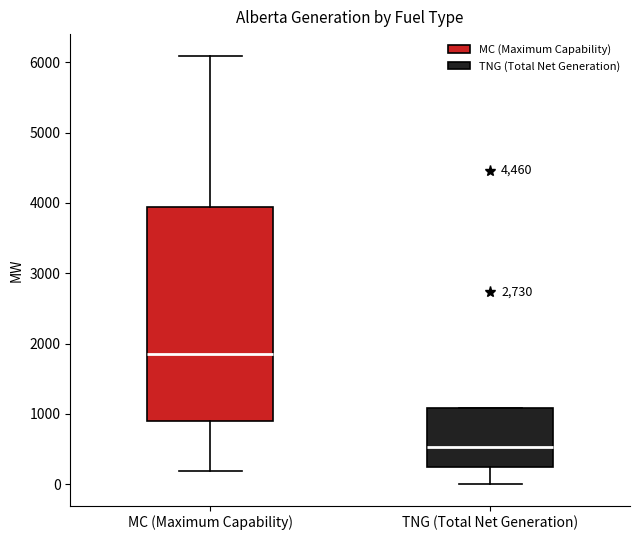

Reading left to right, read every box against the y-axis: the position of its median line, the range the box covers, and the ends of its whiskers. The values are not printed on the chart, so give them approximately, as read against the axis.

MC (Maximum Capability): median 1900, box 900 to 3900, whiskers 200 to 6100
TNG (Total Net Generation): median 500, box 200 to 1100, whiskers 0 to 1100